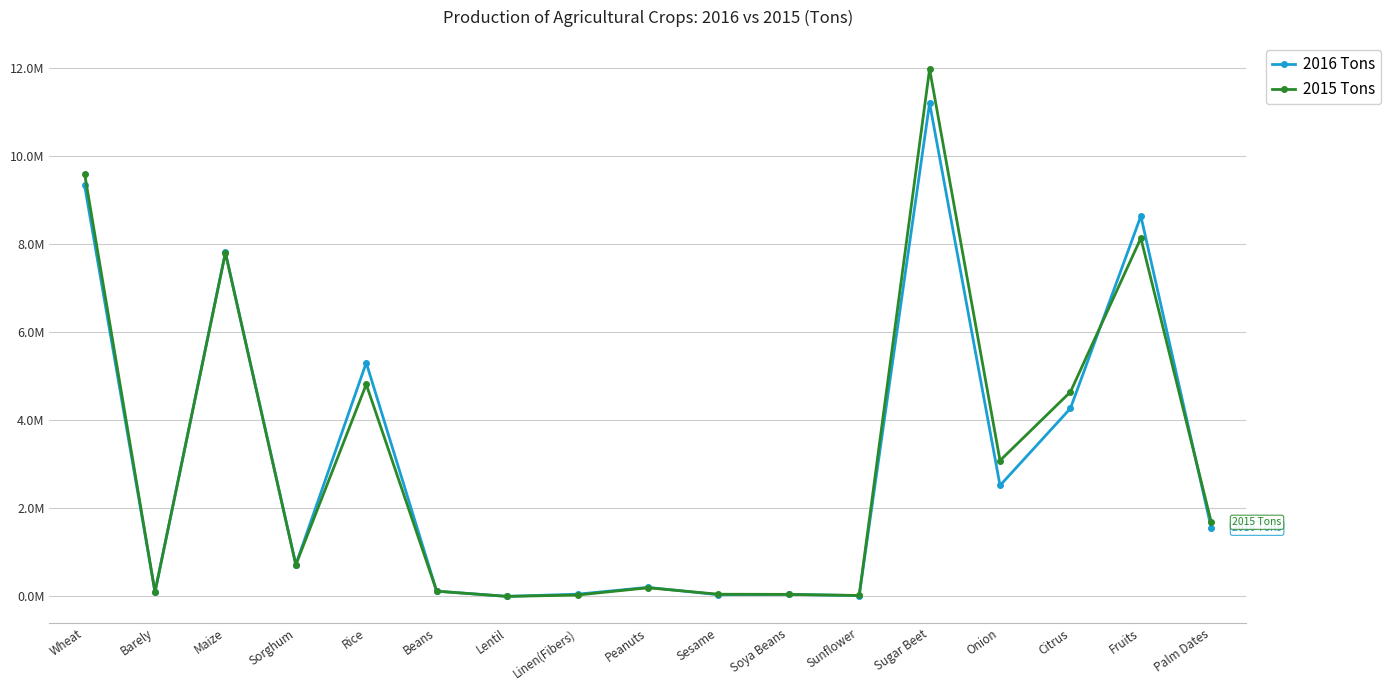

Where does the 2015 Tons series first go above 720000?

Wheat